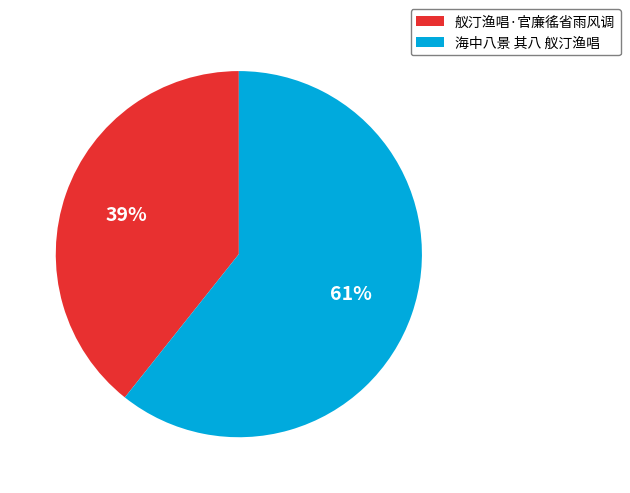

How many slices are in this pie chart?

2